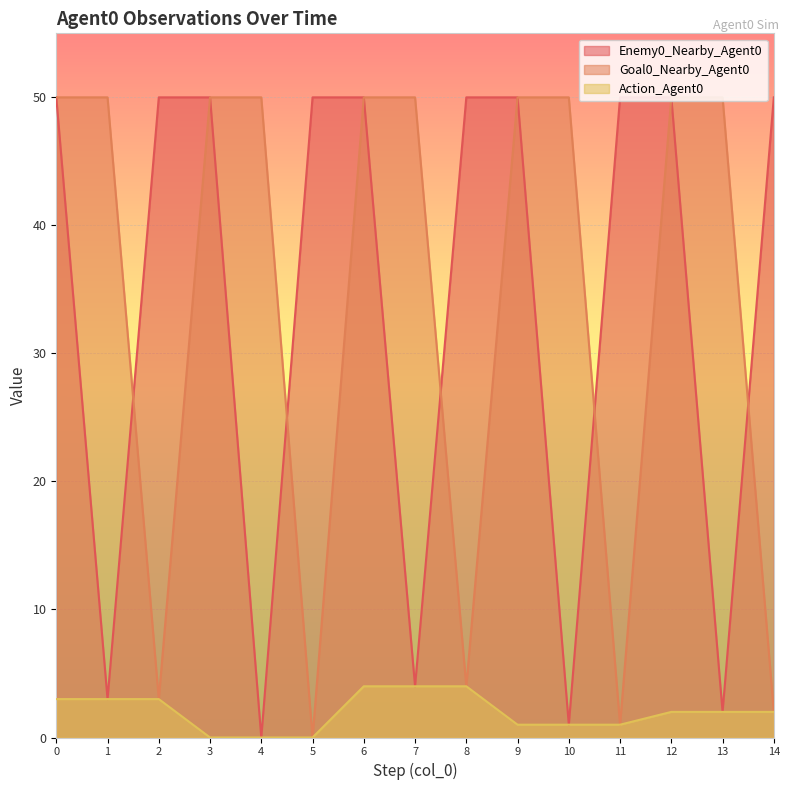

What is the value of the Action_Agent0 point at the 9th from the left?

4